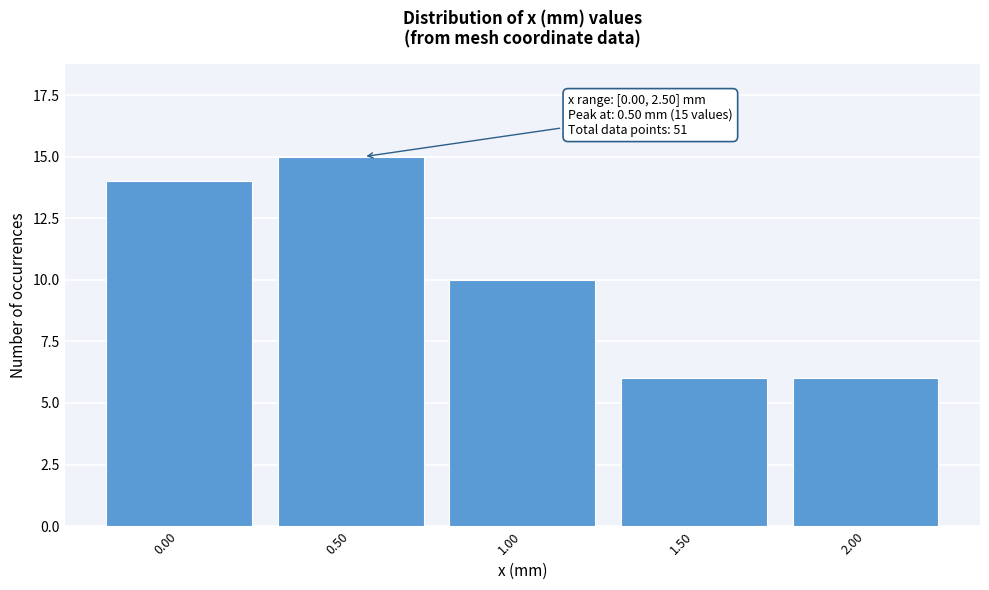

Reading left to right, extract all data points from this chart.

14	15	10	6	6